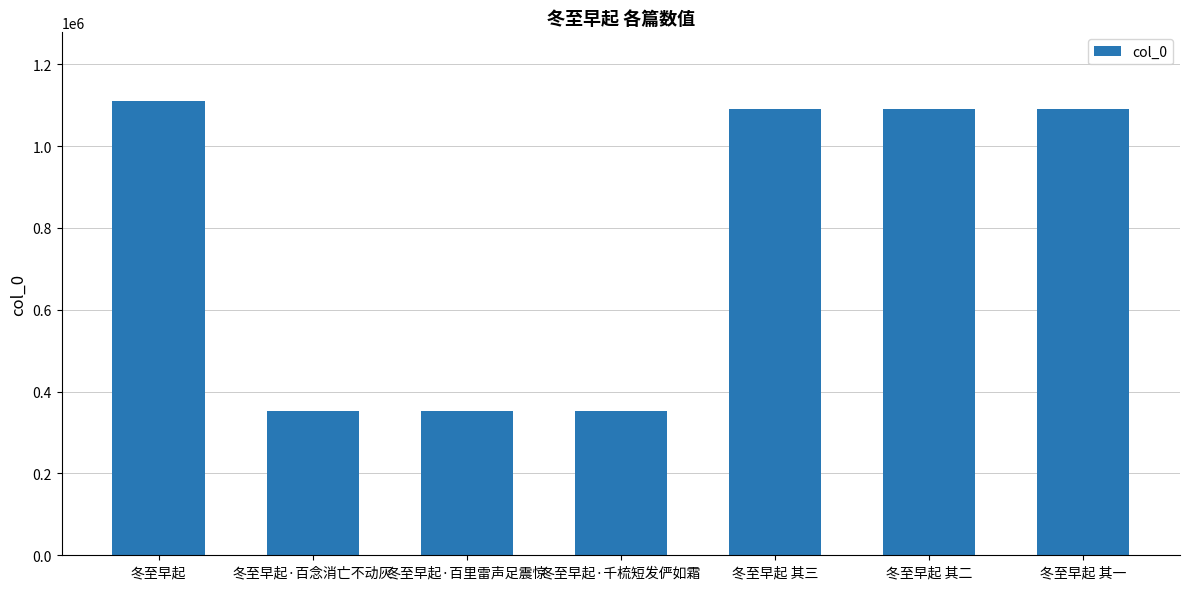

What is the label of the 6th bar from the right?

冬至早起·百念消亡不动灰